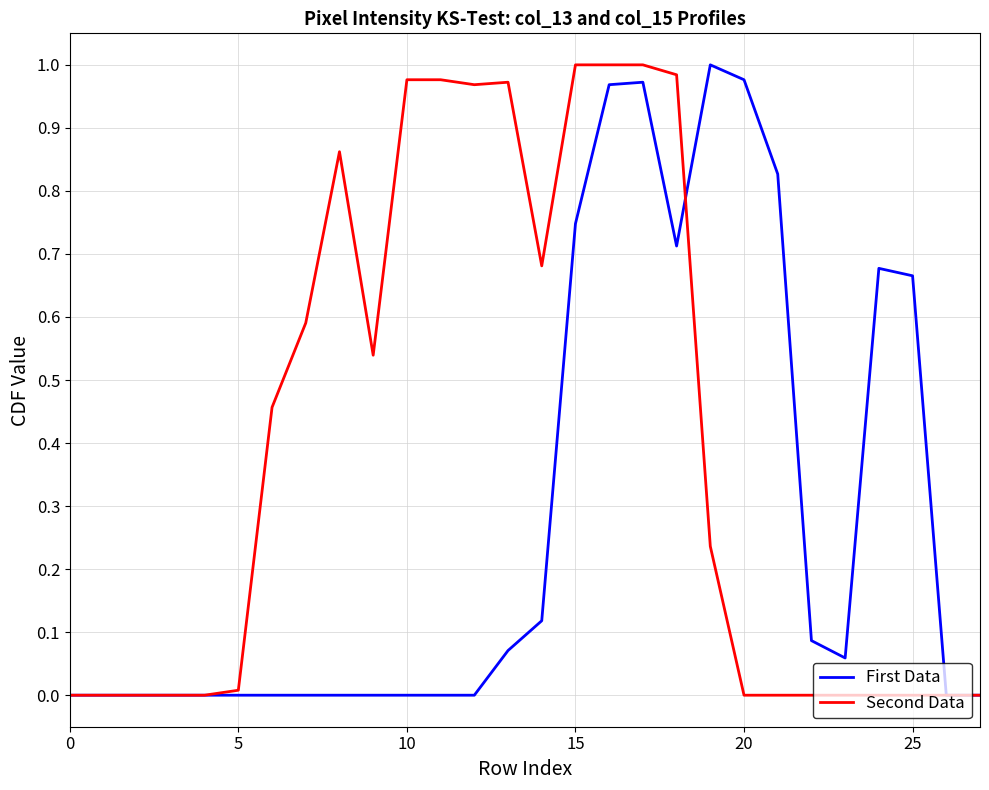

Rank the series by their average value, from lowest to highest.

First Data, Second Data